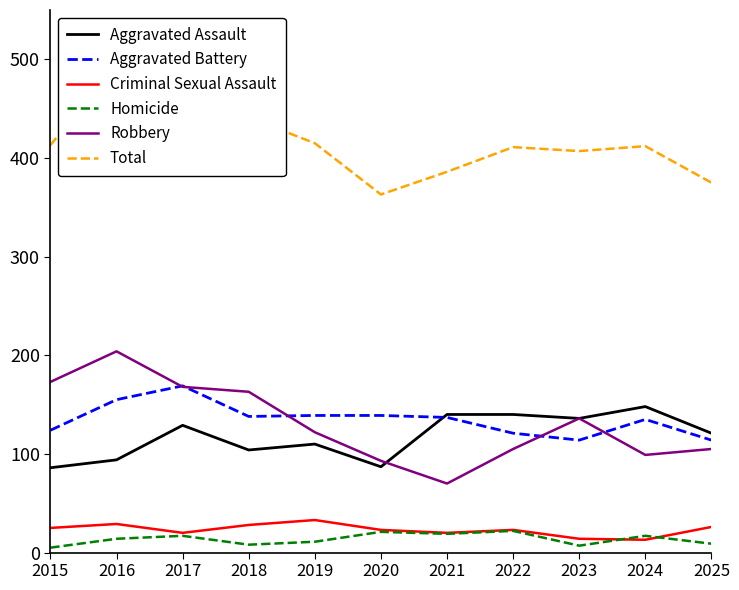

Rank the series by their maximum value, from lowest to highest.

Homicide, Criminal Sexual Assault, Aggravated Assault, Aggravated Battery, Robbery, Total